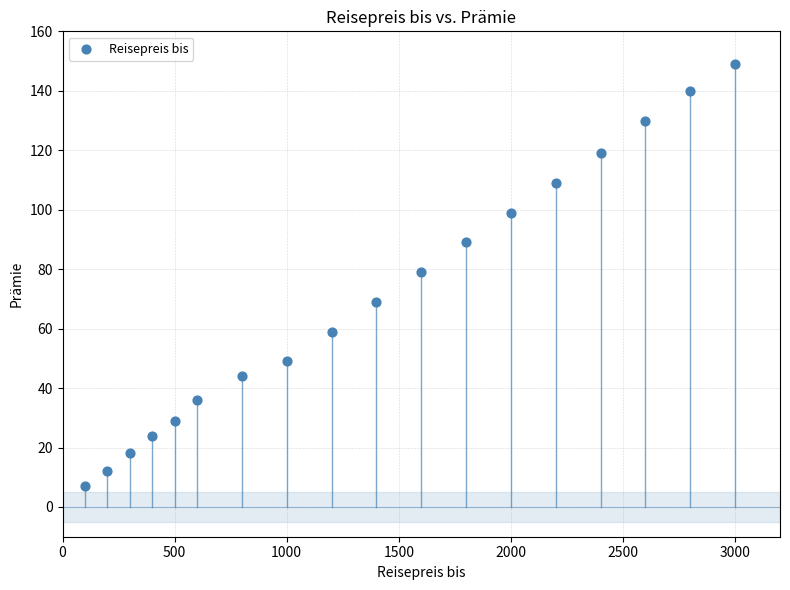

What is the range of X values (max minus min)?

2900